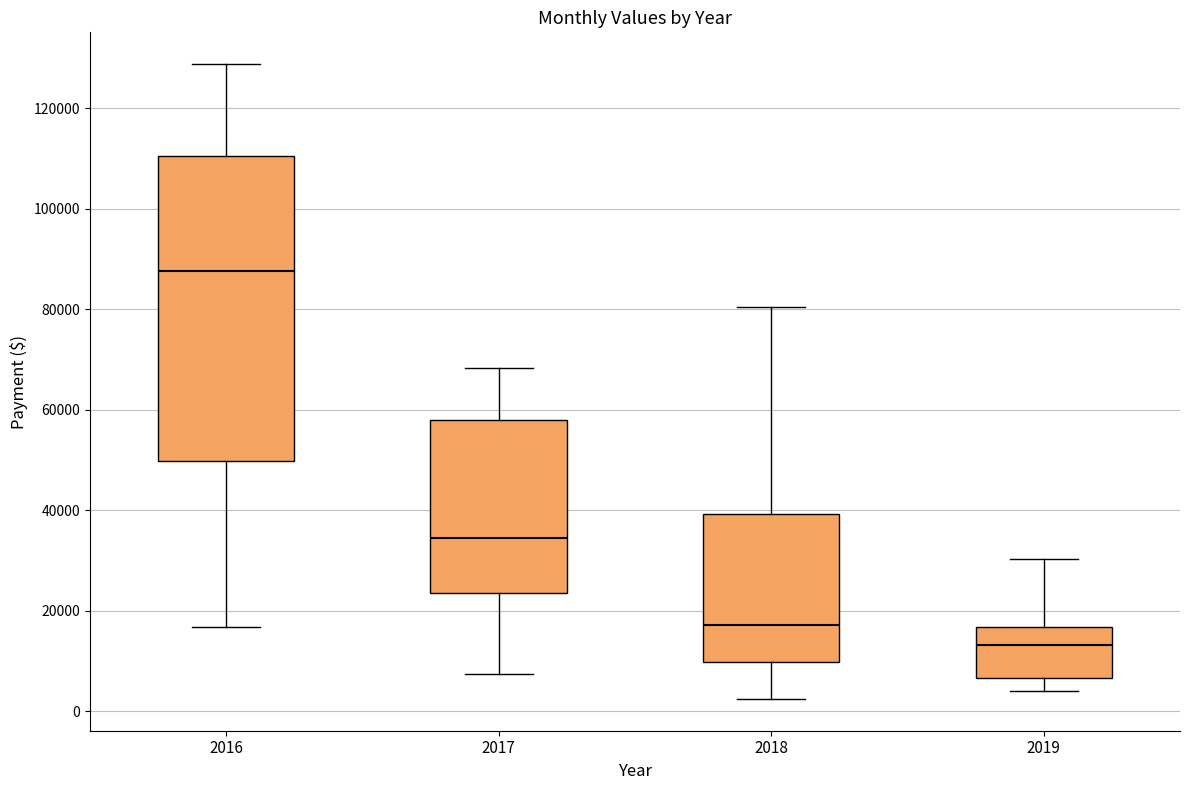

Which box's median line is the lowest?

2019